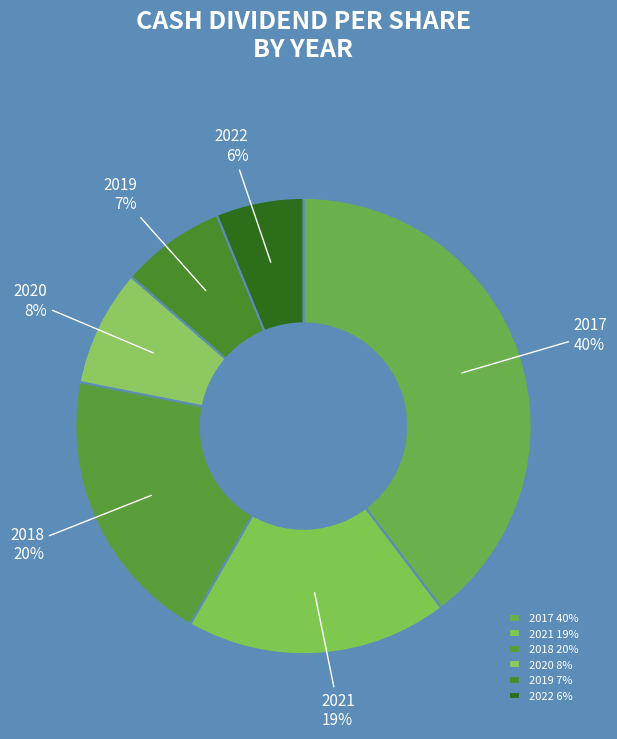

True or false: 2020 accounts for 1% of the total.

False